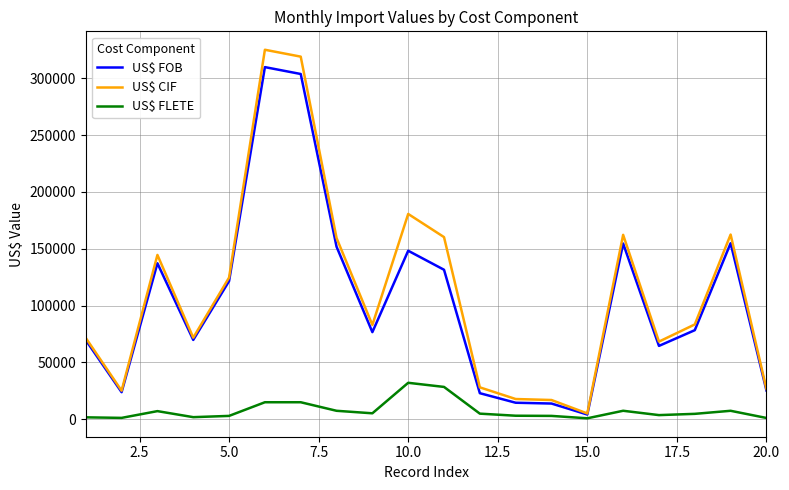

Which series has the largest range (max minus min)?

US$ CIF